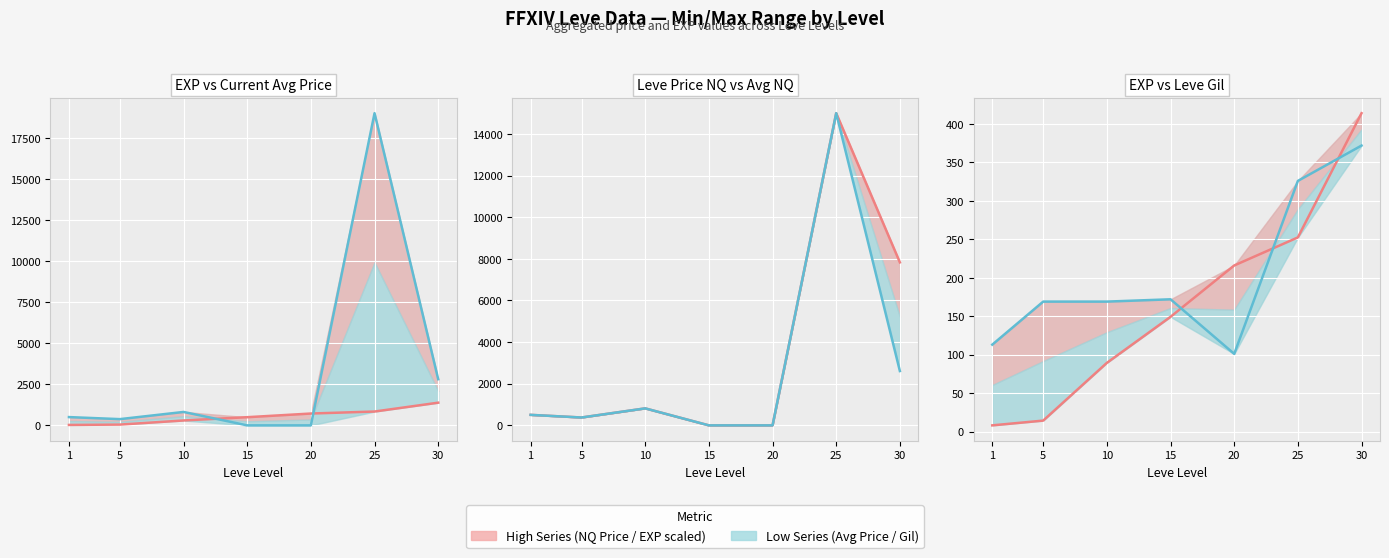

What is the difference between the LevePriceNQ values at 20 and 25?

15000.0